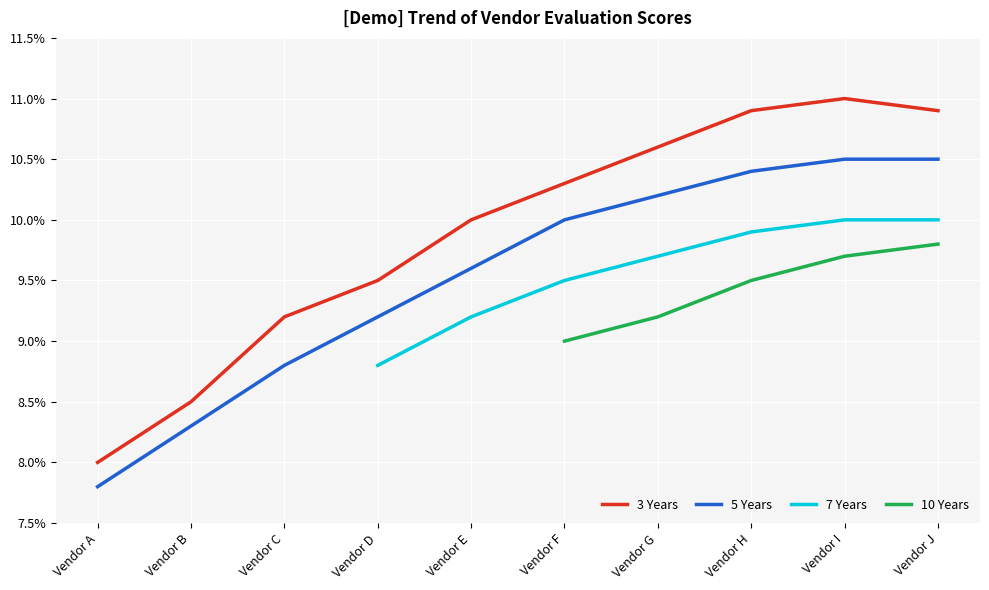

Which series has the largest total across all categories?

Endpoint